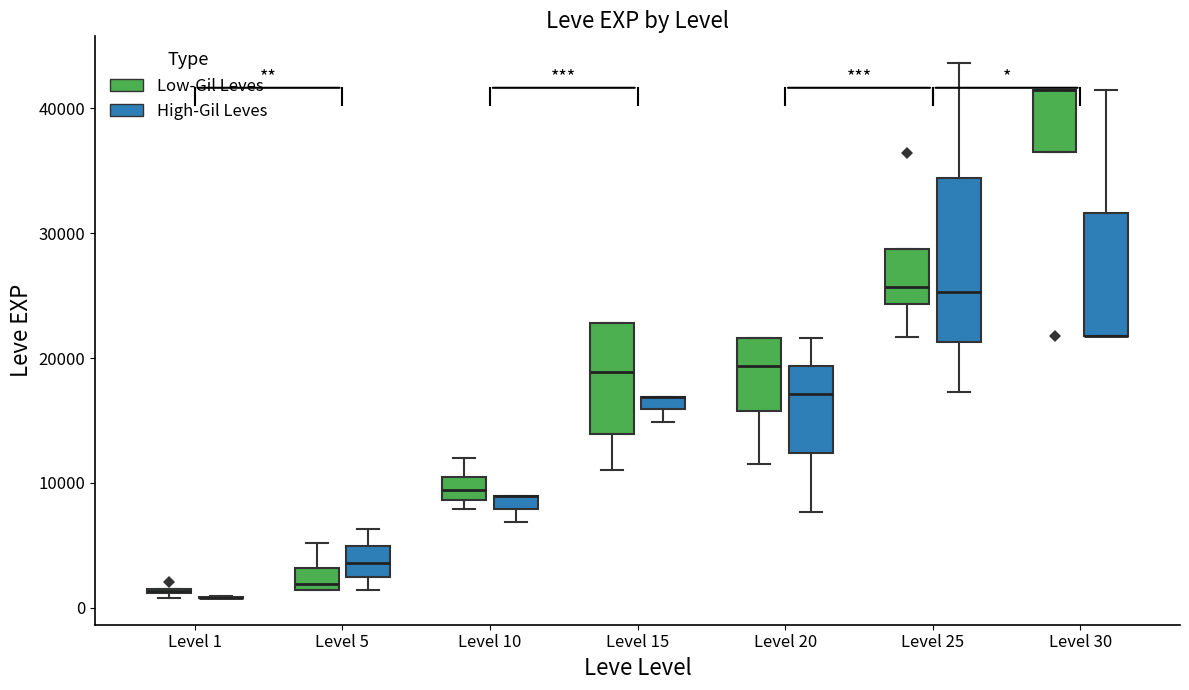

Where does the median line of the box for Level 5 (High-Gil Leves) sit on the y-axis? The values are not printed on the chart, so give them approximately, as read against the axis.

4000